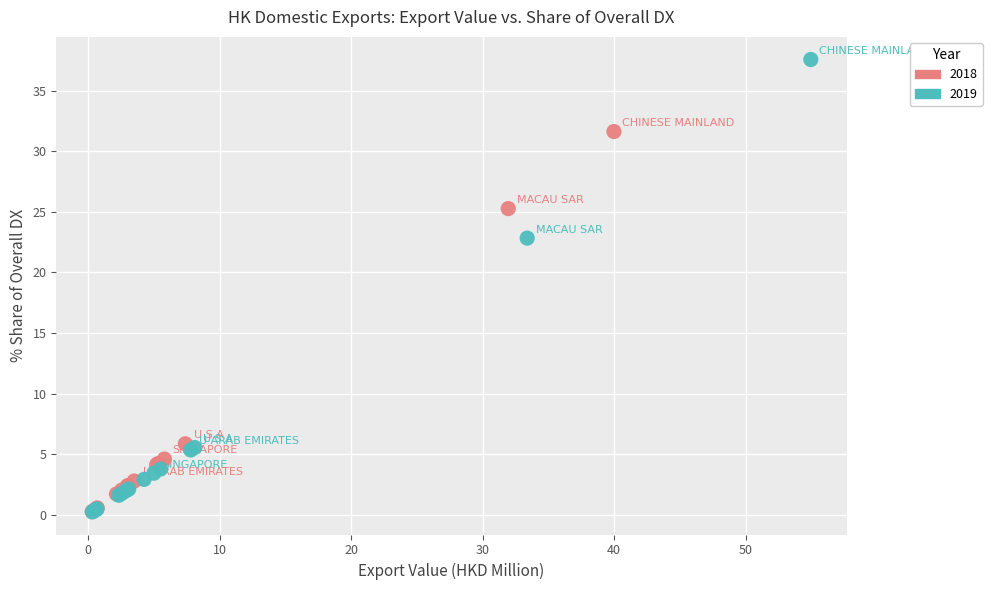

Which series contains the highest Y value?

2019